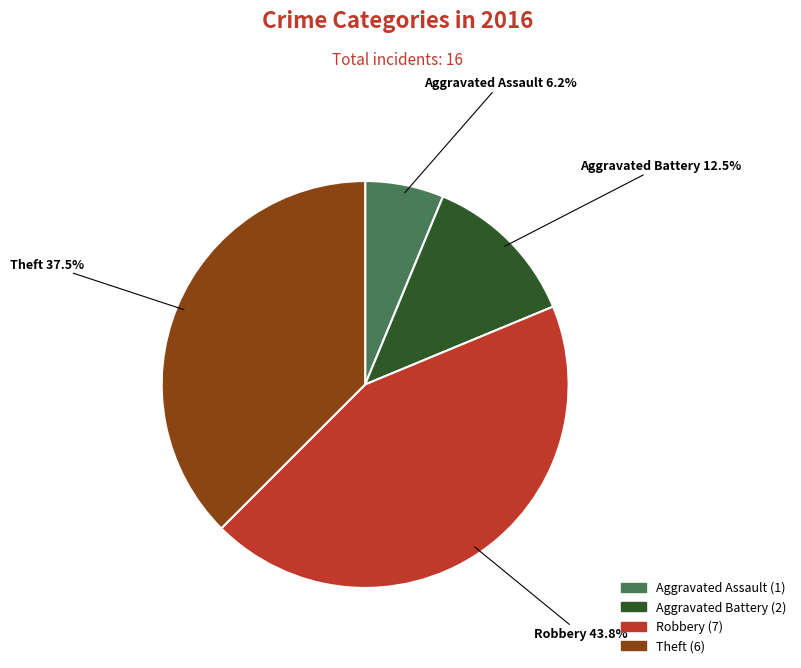

Is there a majority slice in this chart?

No